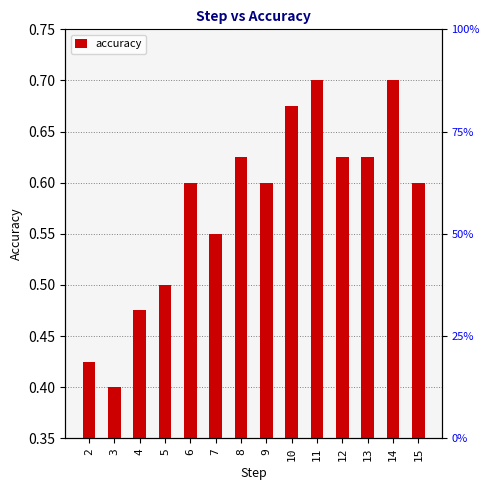

How many bars are there in total?

14